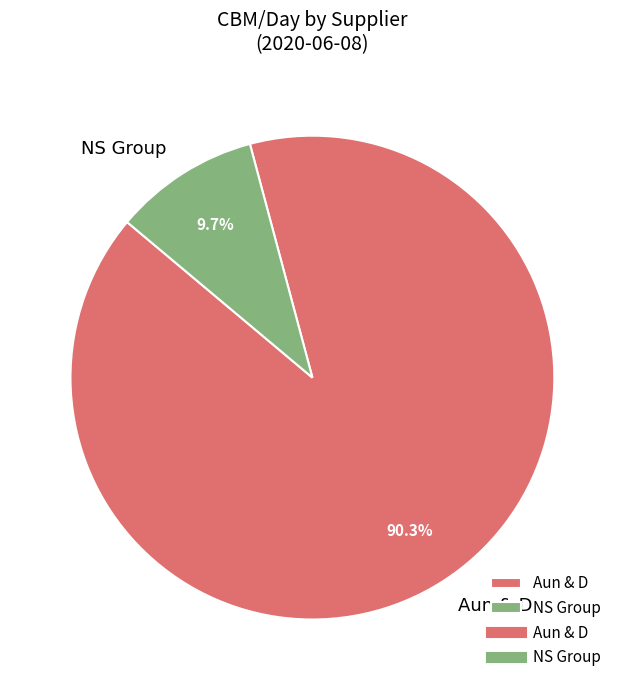

Approximately how many times larger is the value at Aun & D compared to NS Group?

9.3